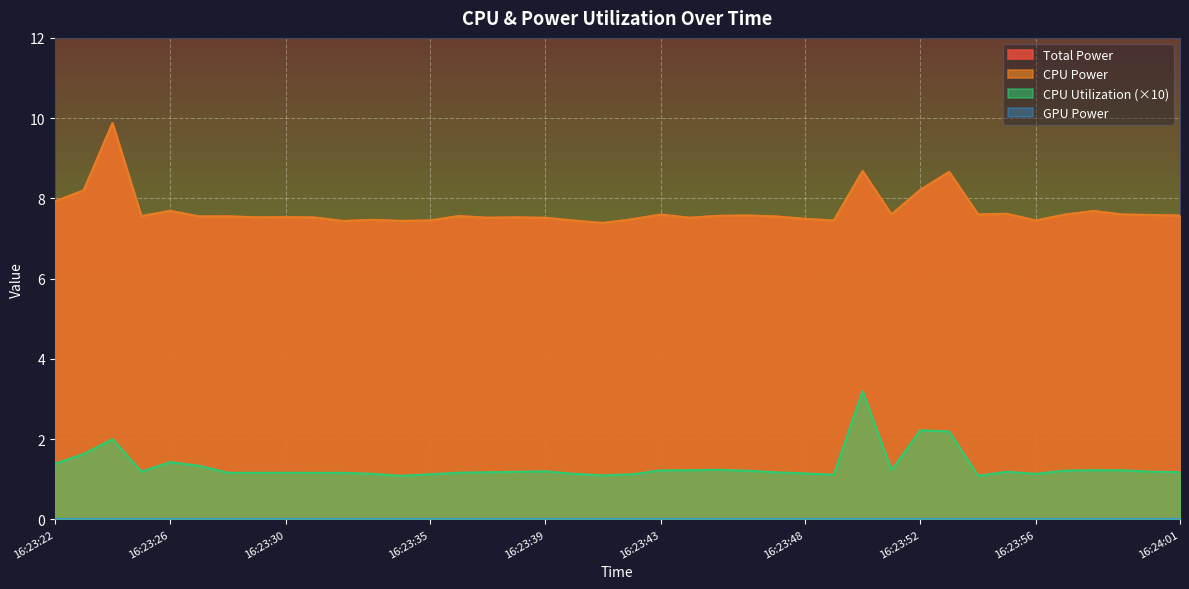

What is the average value of the CPU Utilization series?

1.3